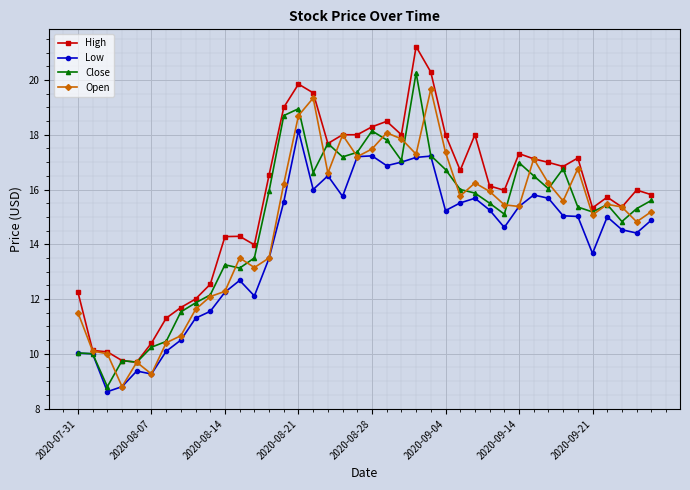

True or false: Close has more than 0 points higher than both neighbors.

True